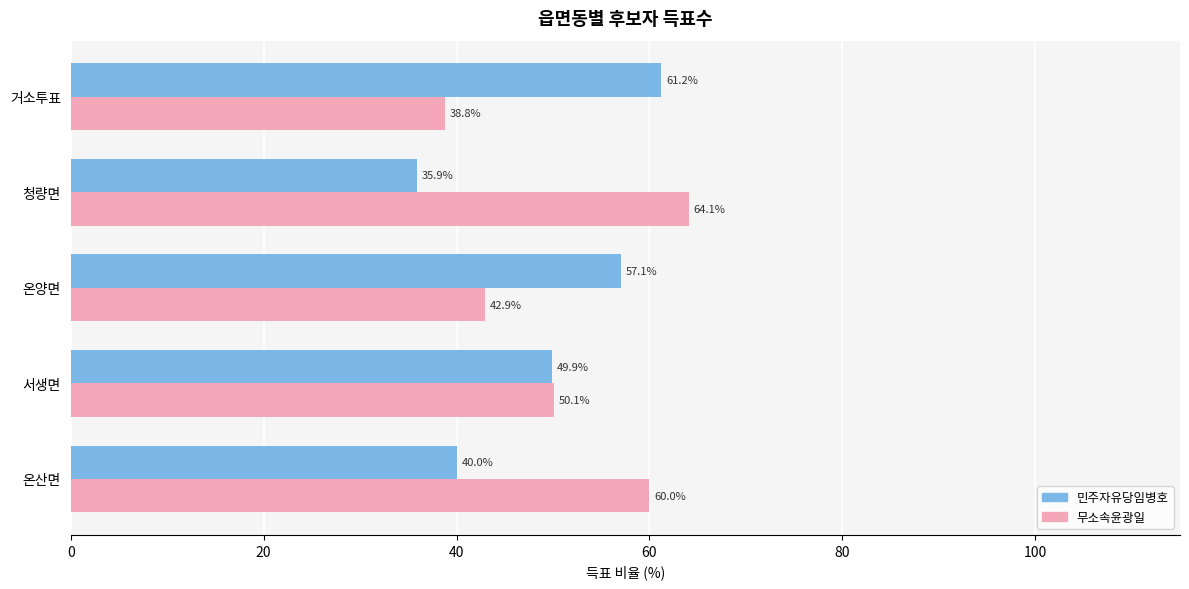

Count the number of data series in this chart.

2